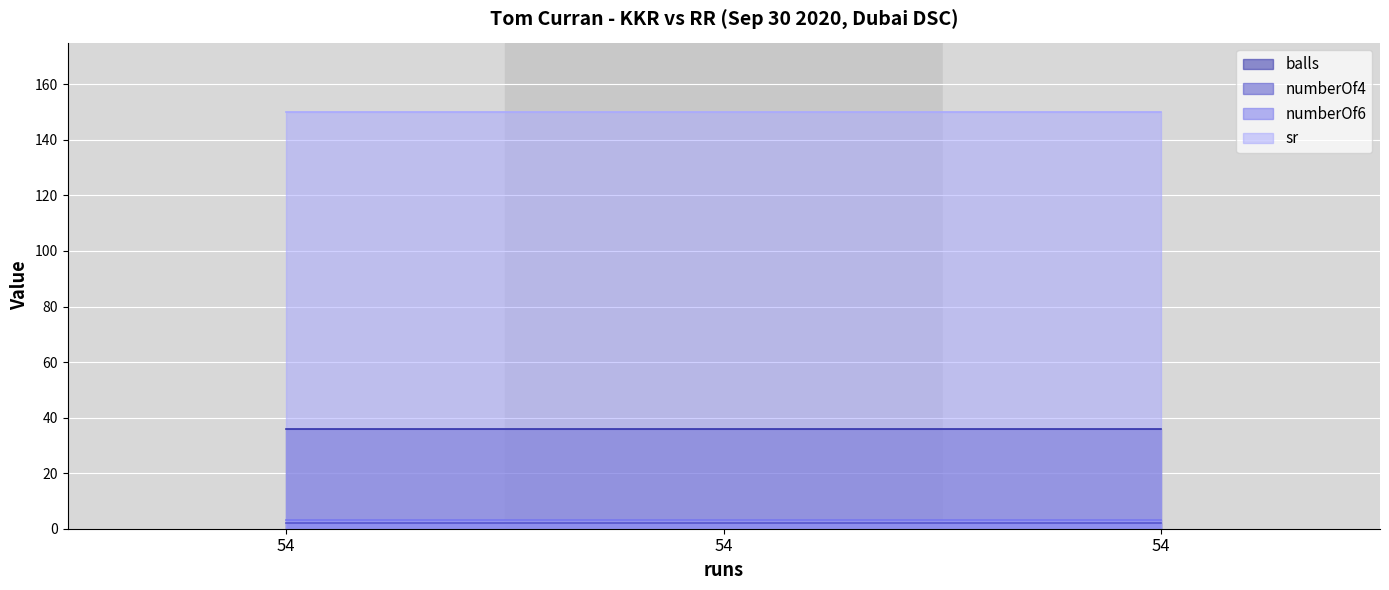

Which series changed the most between 54 and 54?

balls